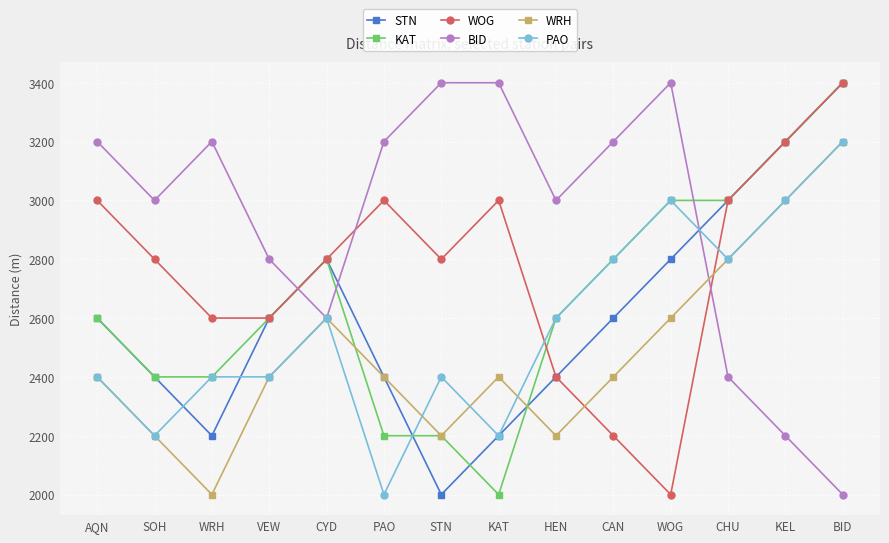

How many intersections are there between PAO and WOG?

2